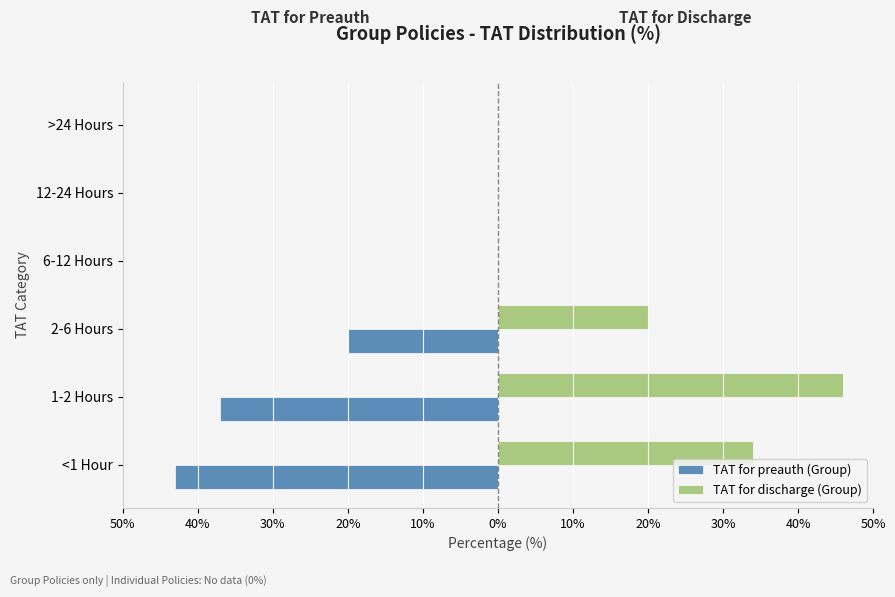

What are all the series names shown in the legend?

TAT for preauth (Group), TAT for discharge (Group)